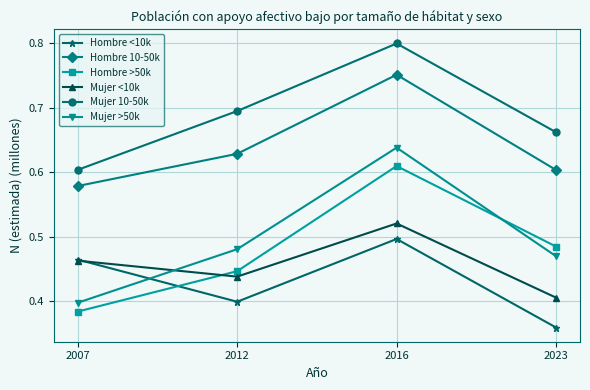

How many intersections are there between Mujer >50k and Mujer <10k?

1